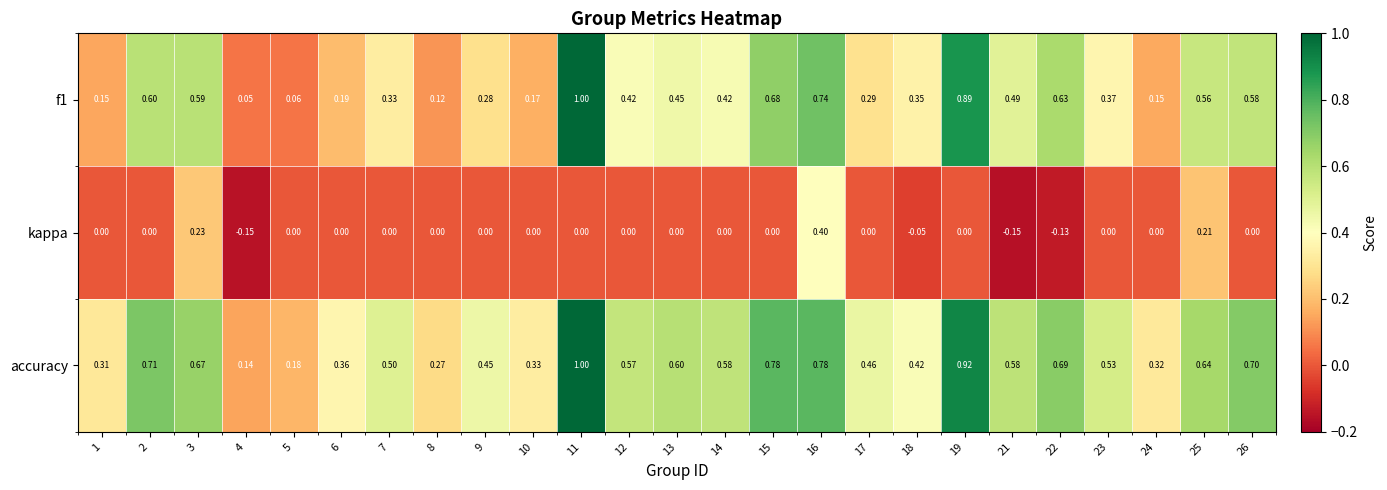

Is the value of f1 at 21 greater than the value of kappa at 17?

Yes